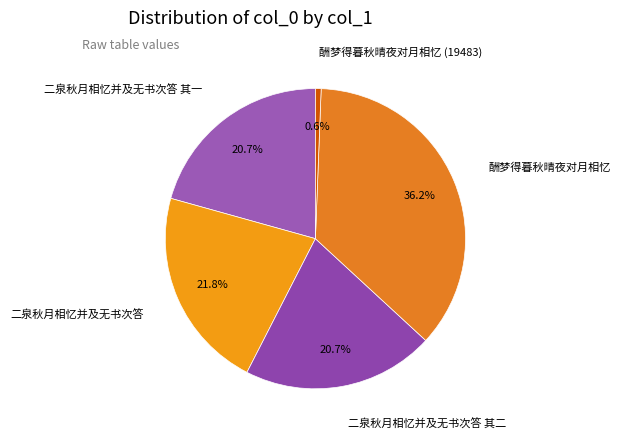

Between 二泉秋月相忆并及无书次答 and 二泉秋月相忆并及无书次答 其一, which is larger?

二泉秋月相忆并及无书次答